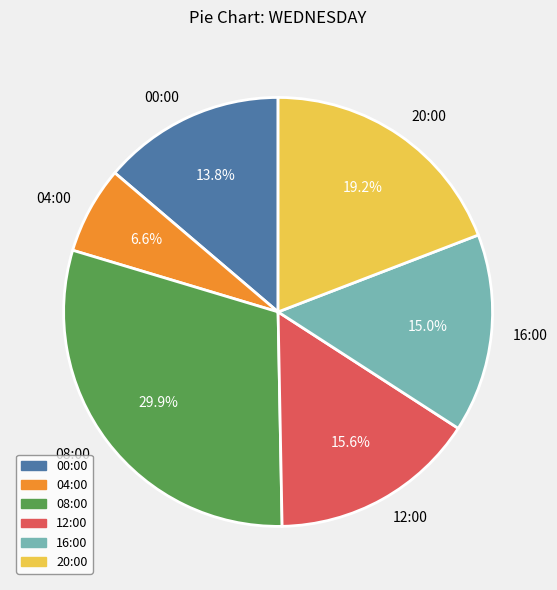

To the nearest percent, what is the combined percentage of 00:00 and 12:00?

29%